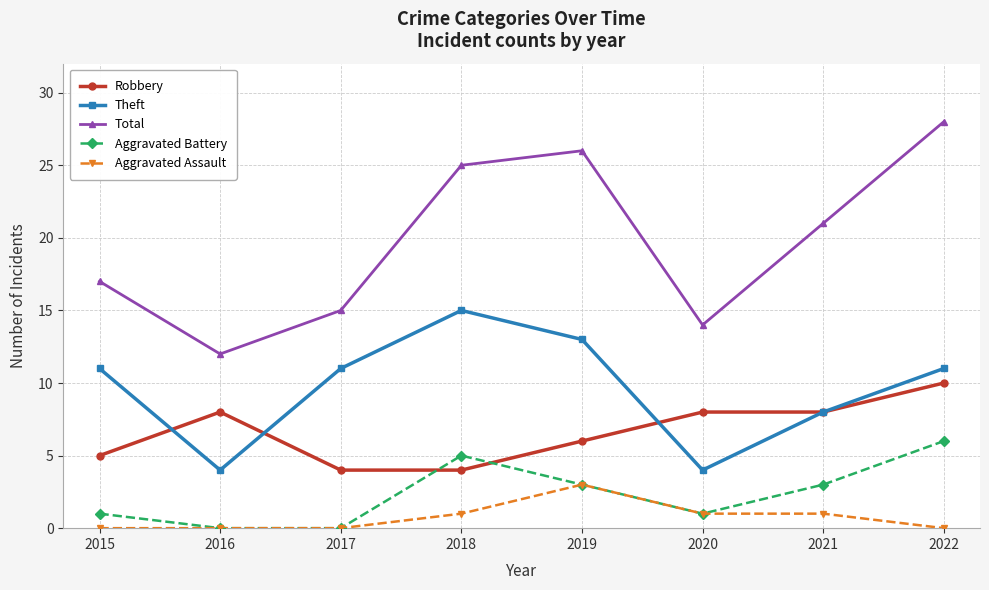

Is this an area chart (filled region under the line)?

No